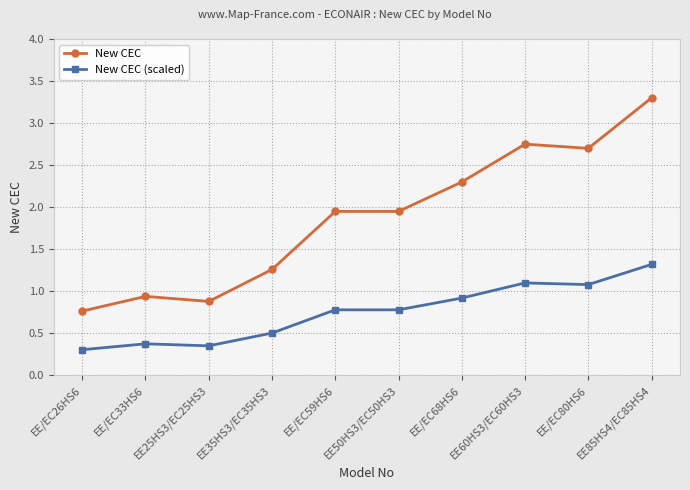

True or false: New CEC (scaled) has a value of 0.4 at EE/EC80HS6.

False